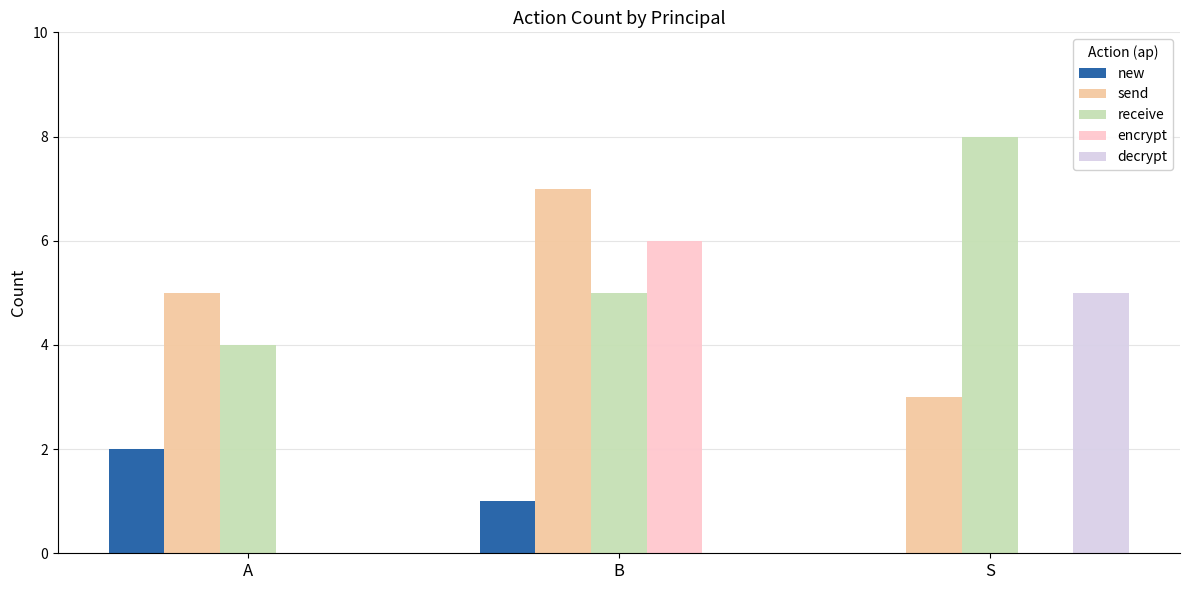

Which series changed the most between A and B?

encrypt